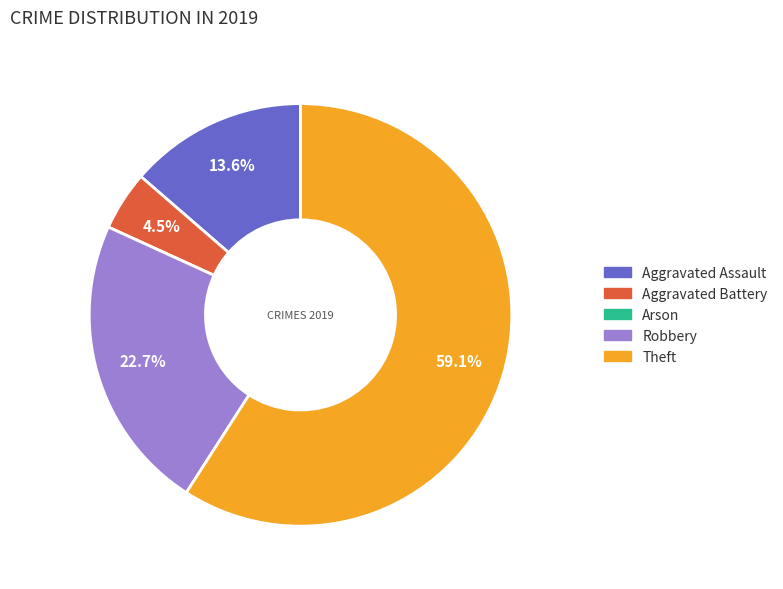

To the nearest percent, what portion does Aggravated Assault represent?

14%